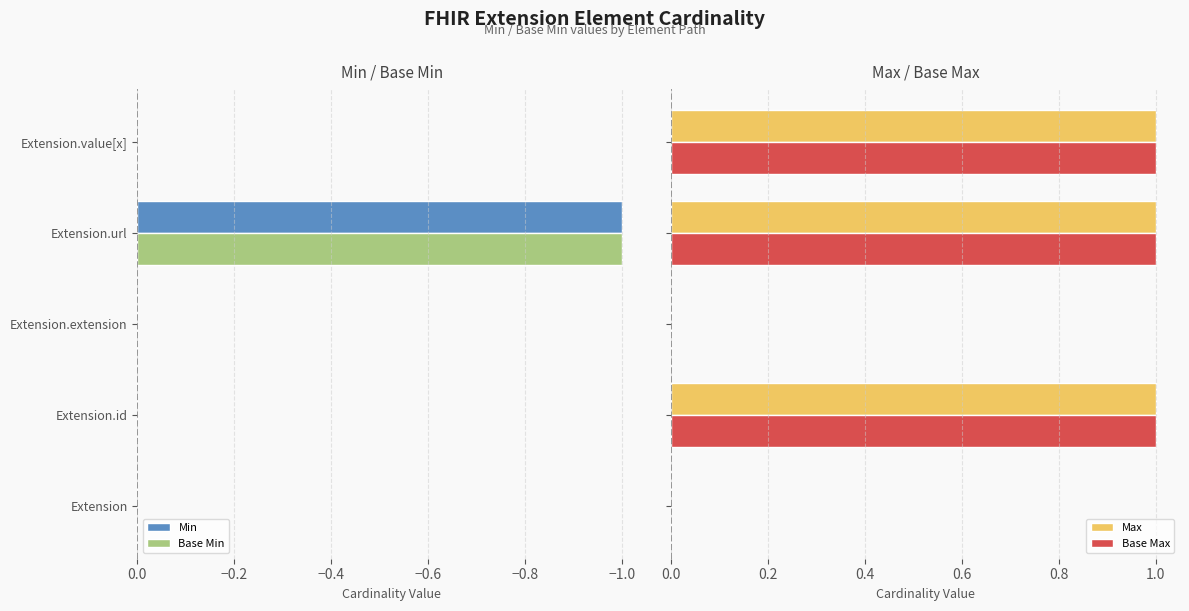

Are the bars grouped side by side (vs. stacked)?

Yes